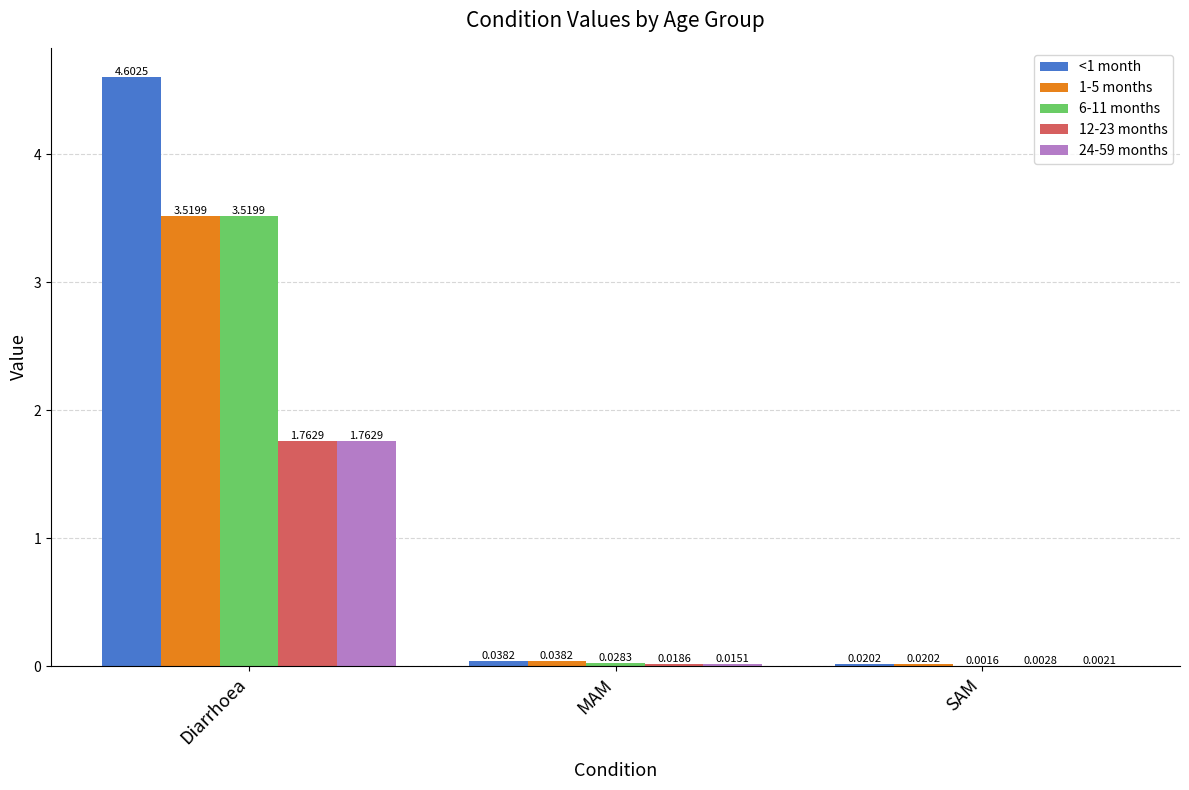

What is the total value across all series at Diarrhoea?

15.2